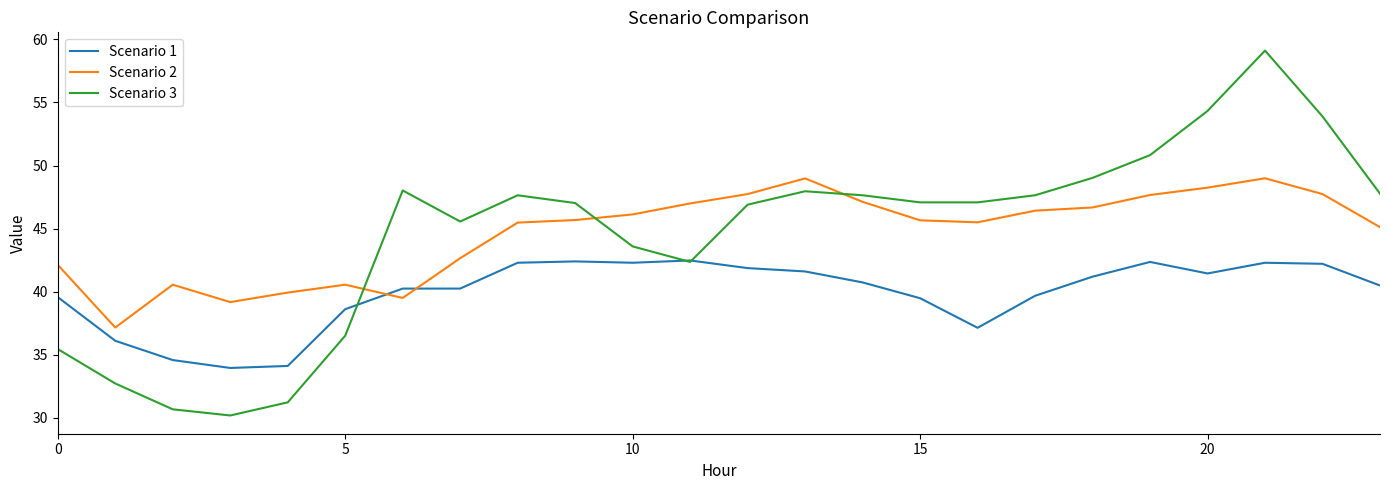

Which series has the widest spread of values?

Scenario 3